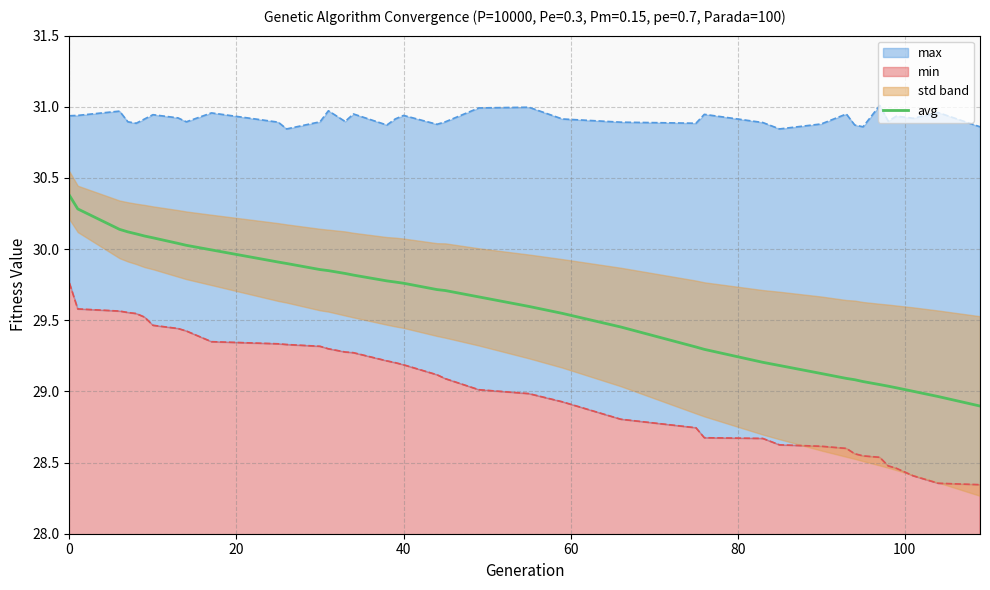

What is the lowest value of the avg series?

28.9